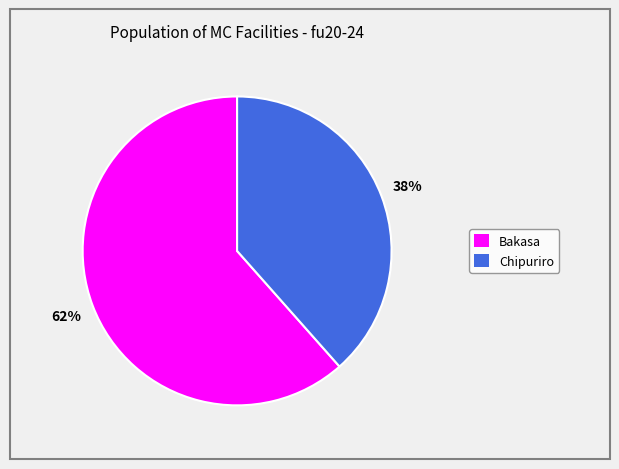

What is the ratio of the value at Chipuriro to the value at Bakasa?

0.6